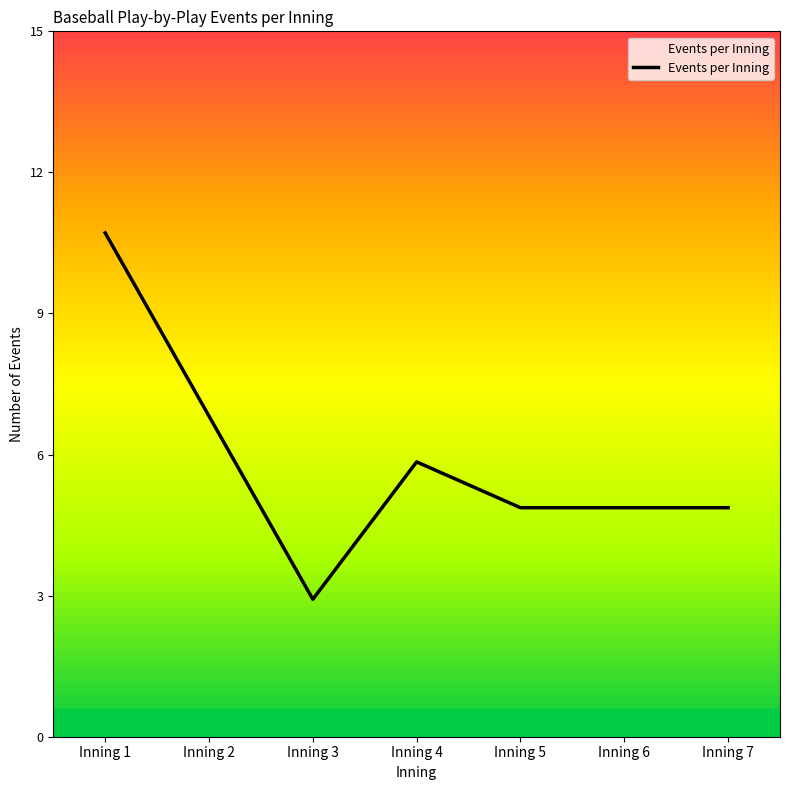

Does the chart display data point markers on the line(s)?

No